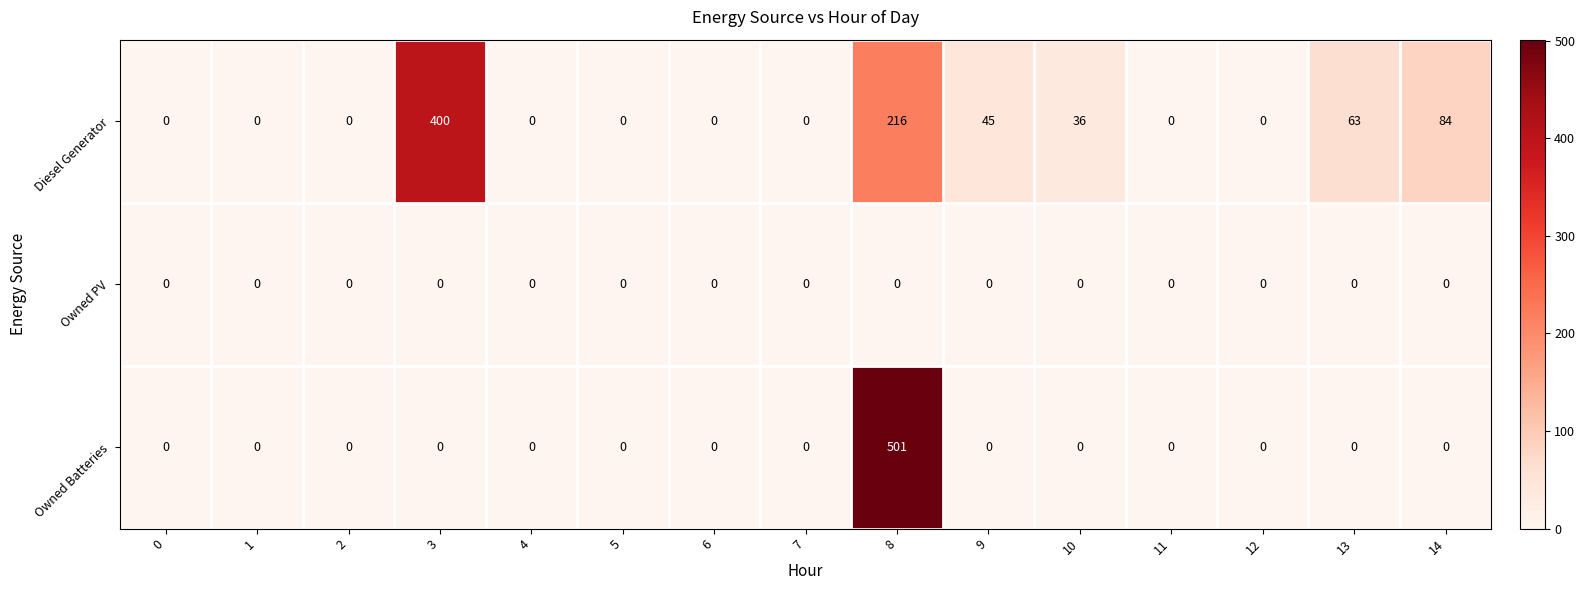

What is the difference between the maximum and minimum values in the Owned Batteries series?

501